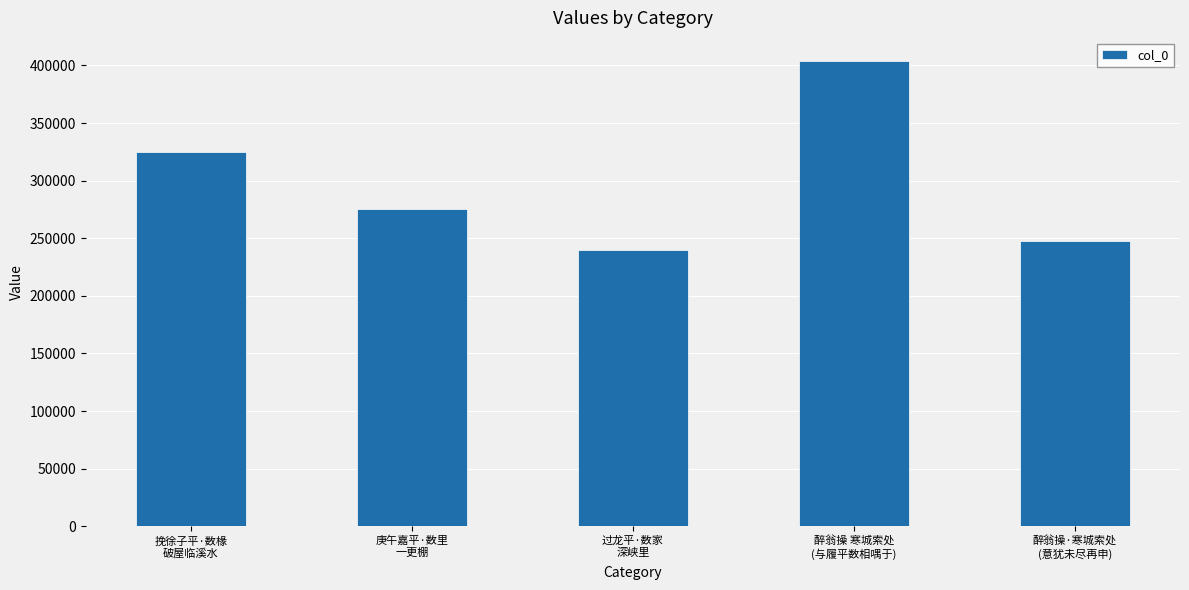

Rank the categories by value from lowest to highest.

过龙平·数家
深峡里, 醉翁操·寒城索处
(意犹未尽再申), 庚午嘉平·数里
一更棚, 挽徐子平·数椽
破屋临溪水, 醉翁操 寒城索处
(与履平数相喁于)